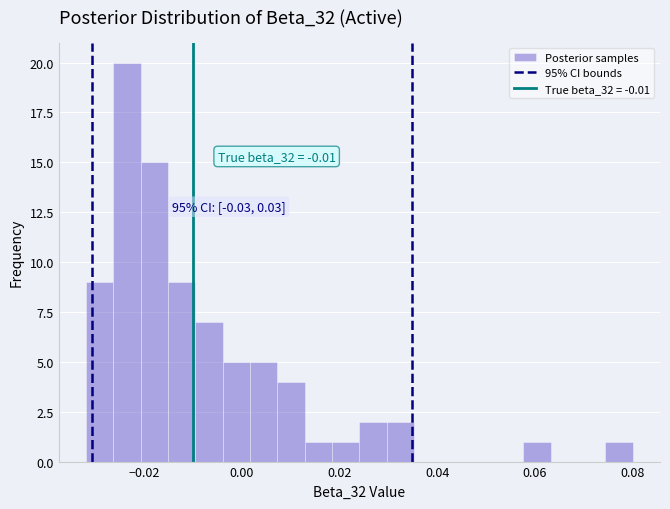

Read against the x-axis, roughly where is the centre of the tallest bar?

-0.024